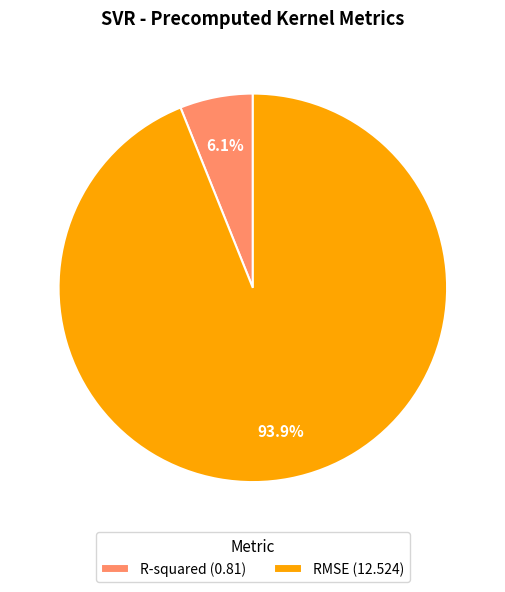

True or false: R-squared accounts for 1% of the total.

False